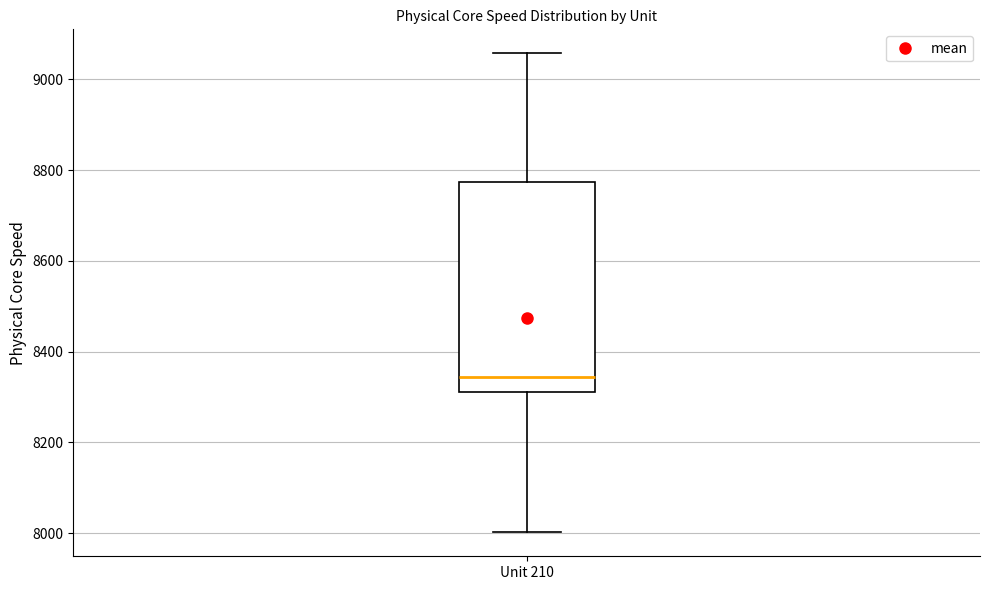

Where is the lower edge of the box for Unit 210 on the y-axis? The values are not printed on the chart, so give them approximately, as read against the axis.

8320